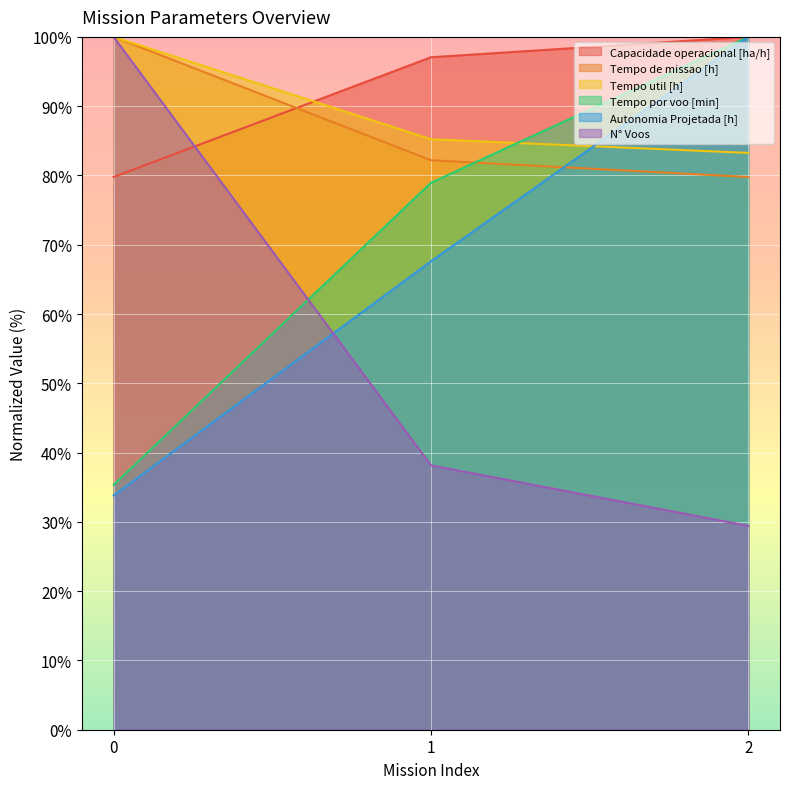

What is the value of the Tempo por voo [min] point at the 1st from the left?

35.3